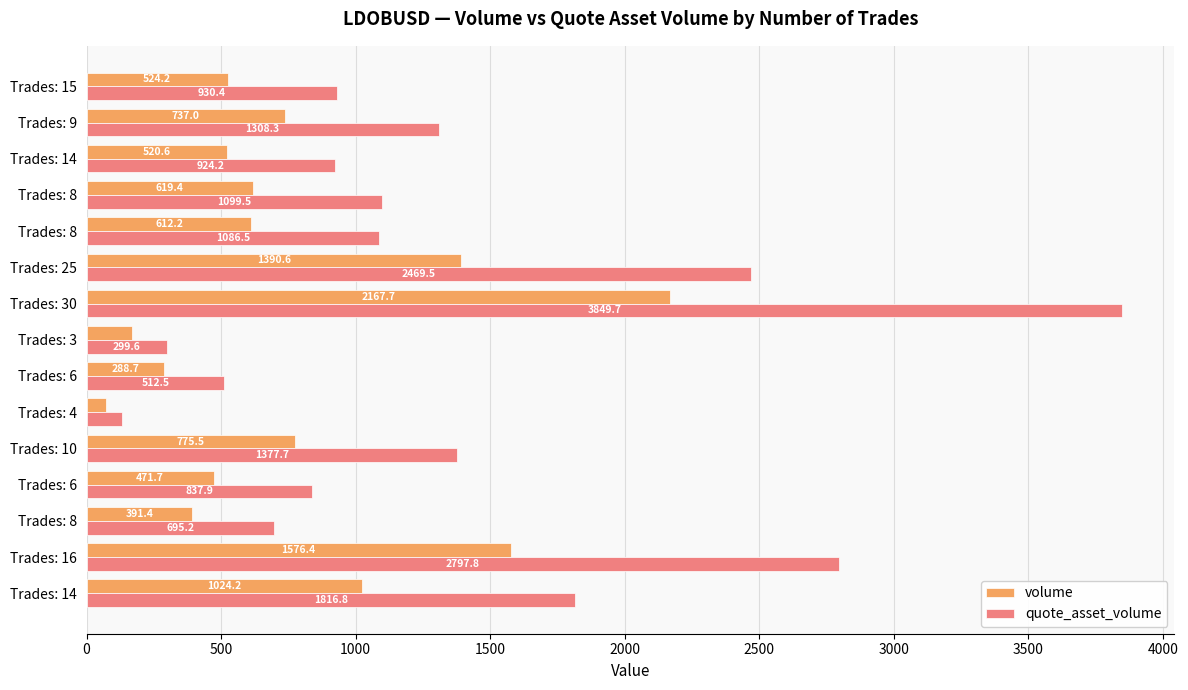

What is the maximum value for volume?

2167.7